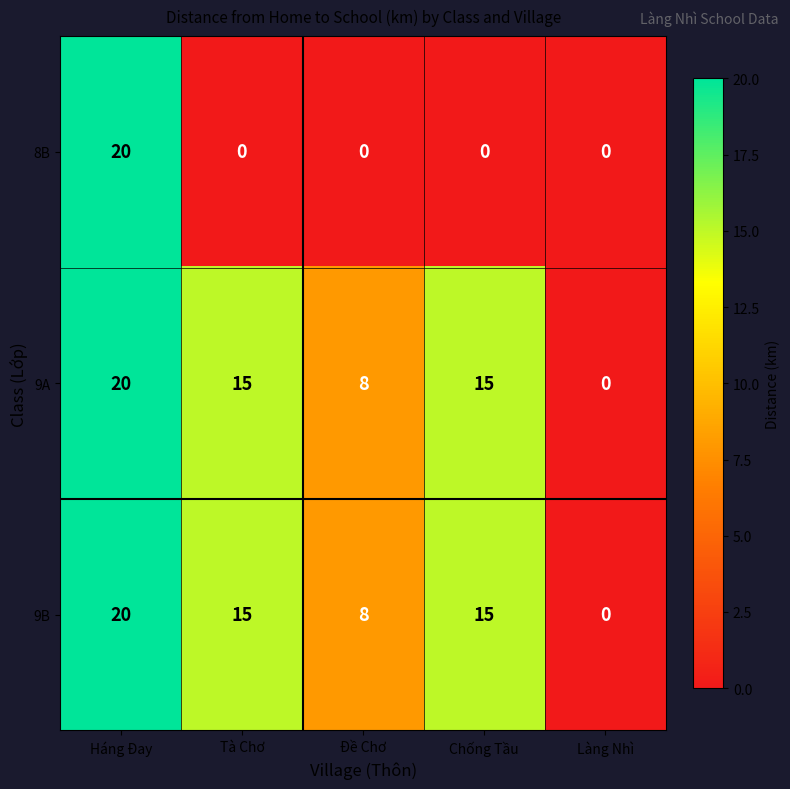

Is the value of 9A at Làng Nhì greater than the value of 8B at Háng Đay?

No